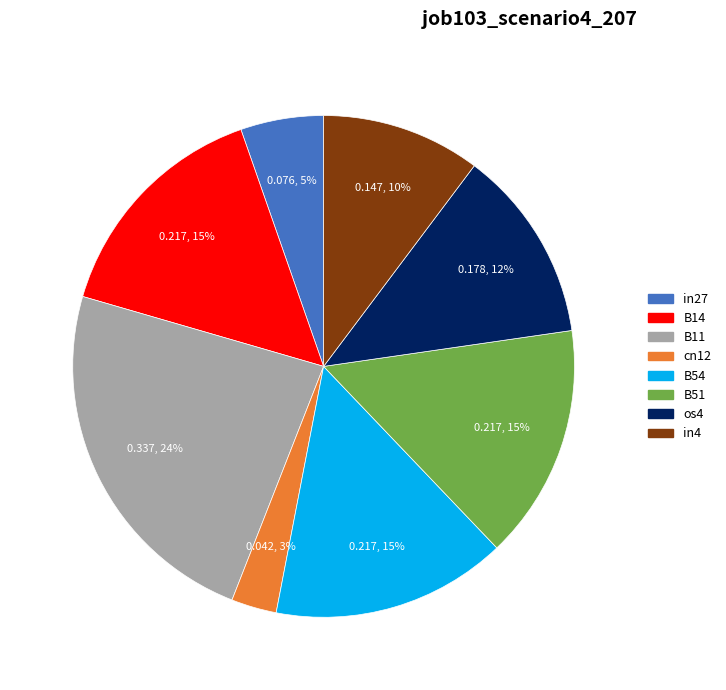

Count the number of slices in the pie.

8